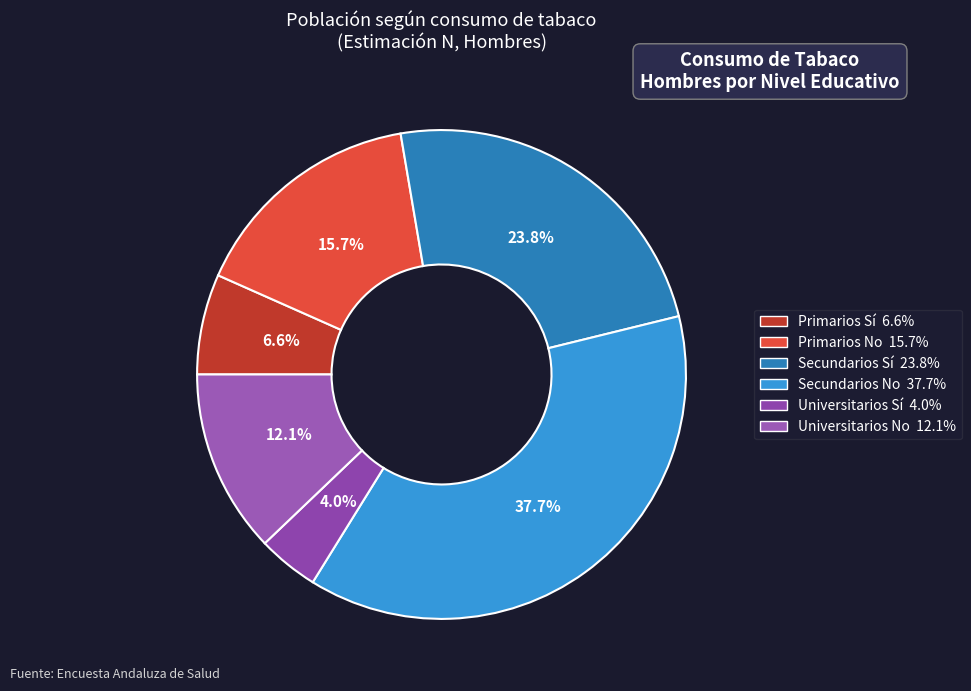

Does Primarios Sí account for over 50% of the chart?

No